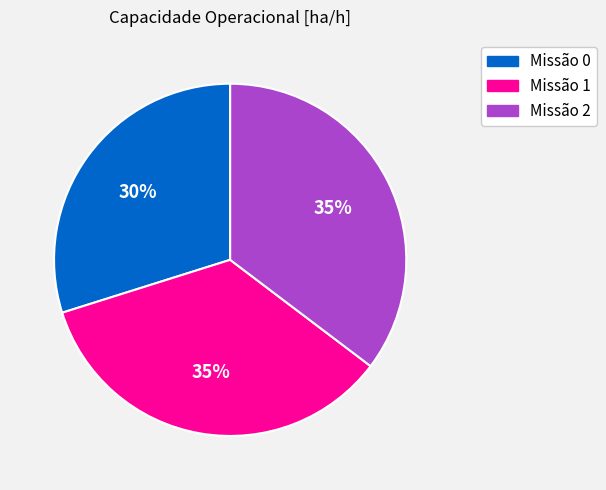

To the nearest percent, what is the combined percentage of Missão 2 and Missão 0?

65%